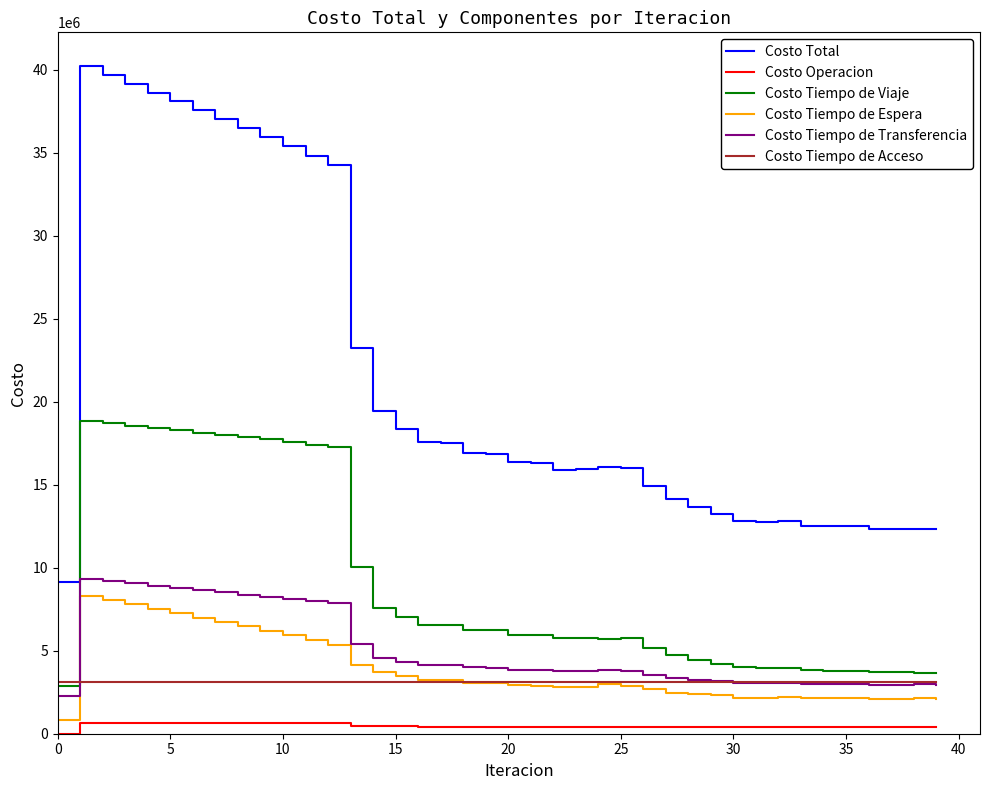

Does the chart have visible grid lines?

No